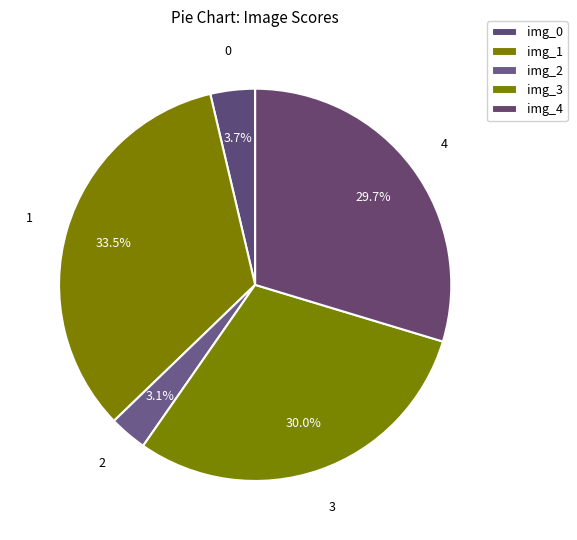

How many slices are in this pie chart?

5